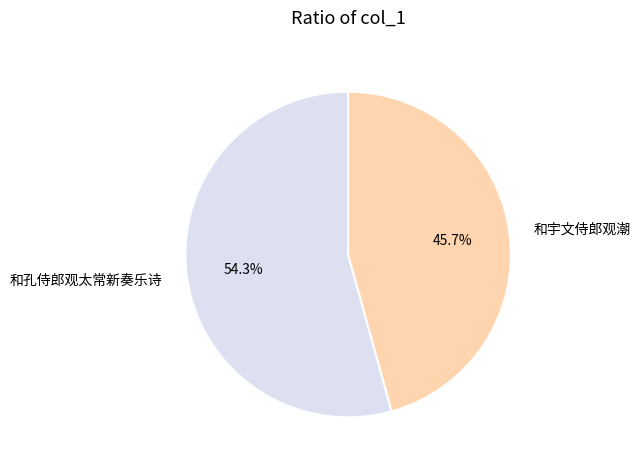

Which slice is the largest?

和孔侍郎观太常新奏乐诗